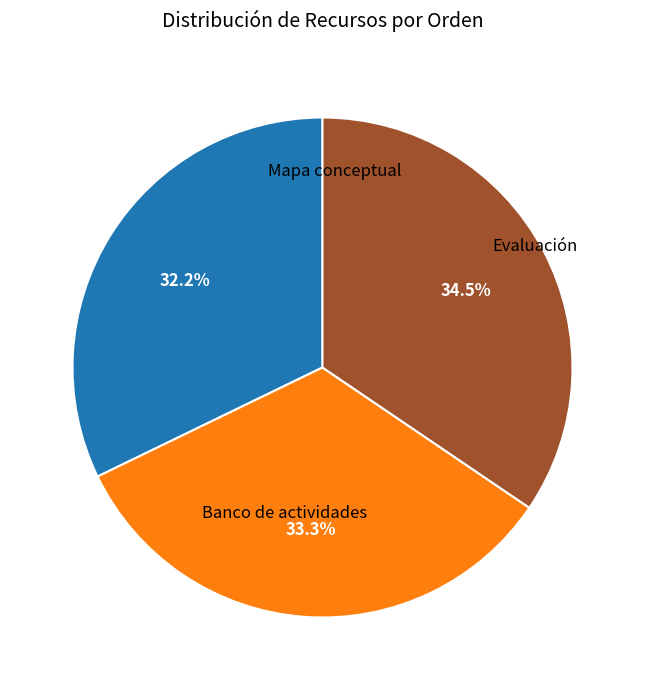

Approximately how many times larger is the value at Evaluación compared to Banco de actividades?

1.1